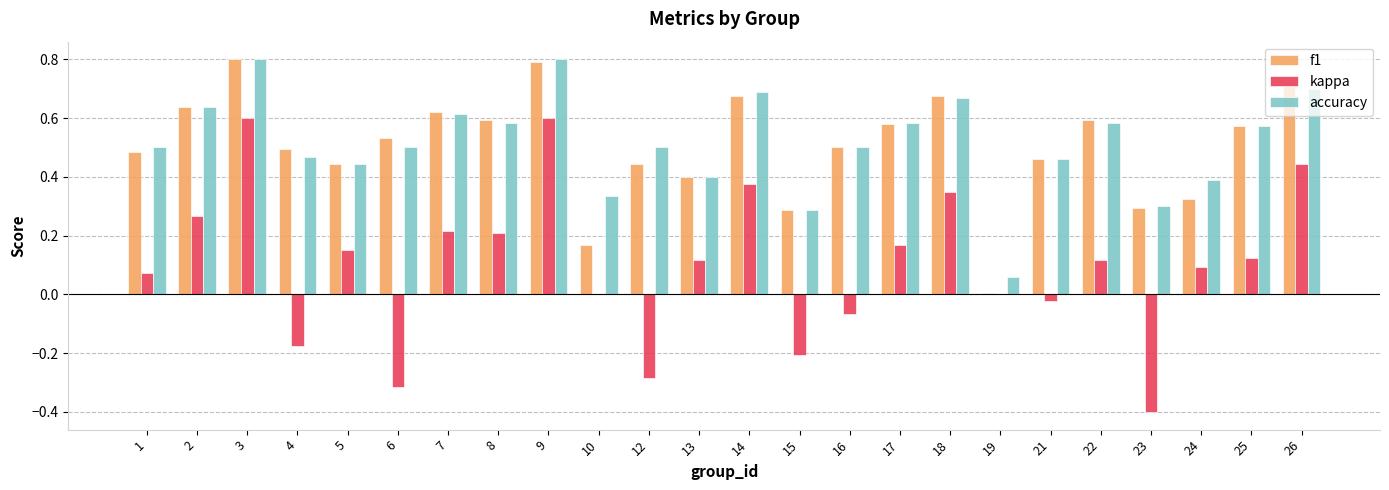

Is the value of kappa at 25 greater than the value of accuracy at 14?

No